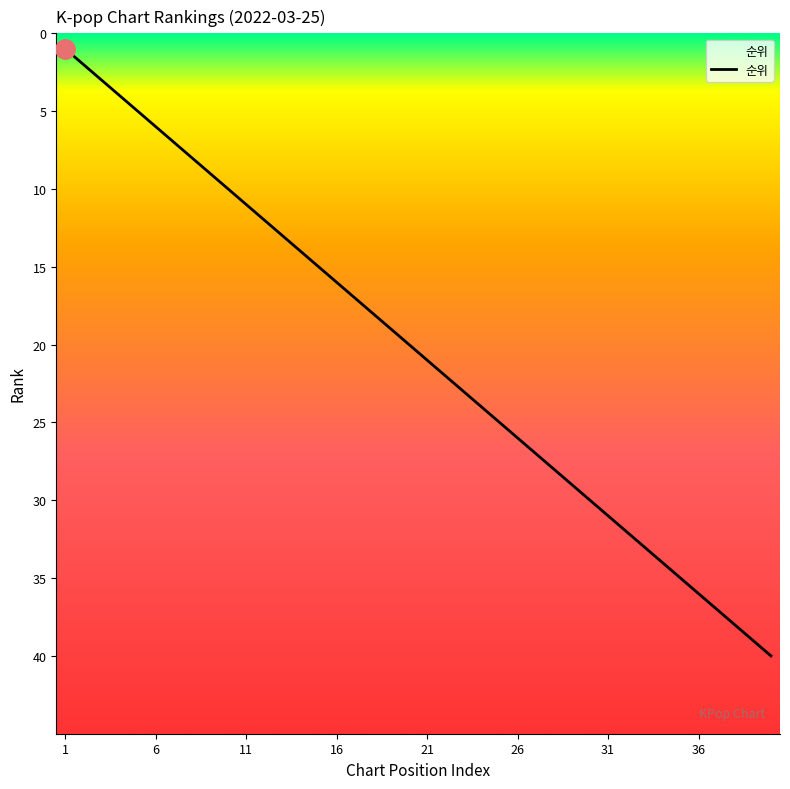

Does the chart have visible grid lines?

No